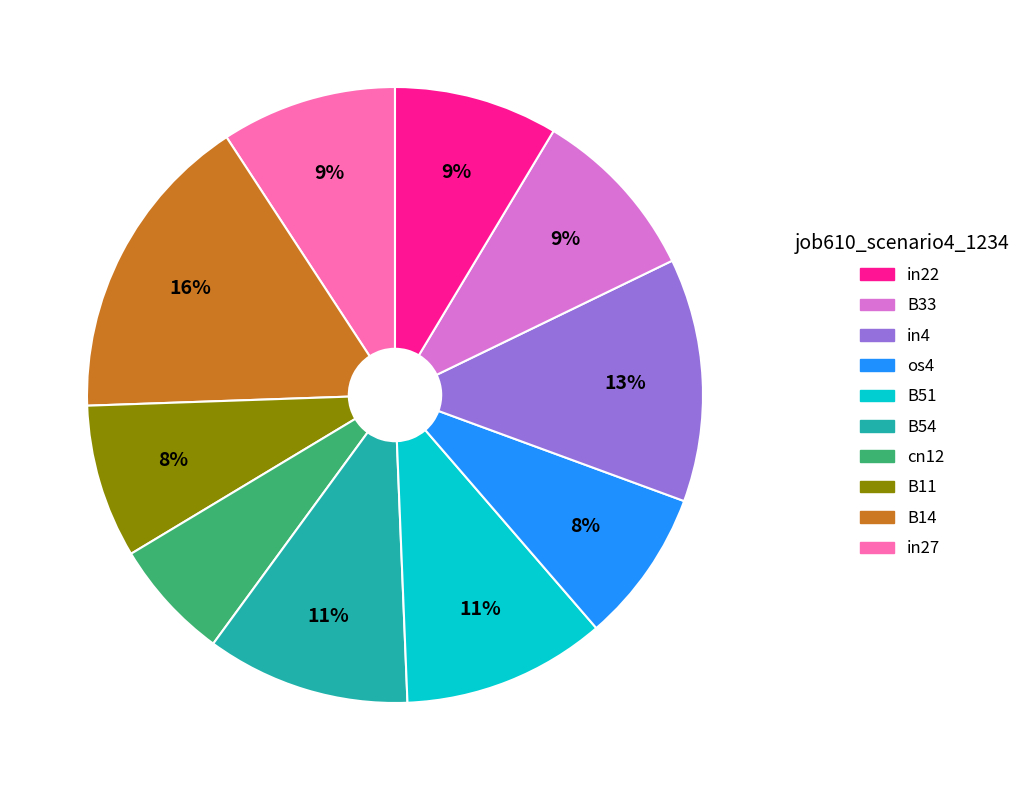

To the nearest percent, what is the average slice percentage?

10%